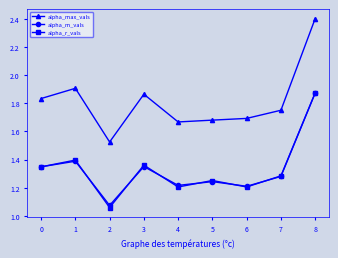

What are all the series names shown in the legend?

alpha_max_vals, alpha_m_vals, alpha_r_vals